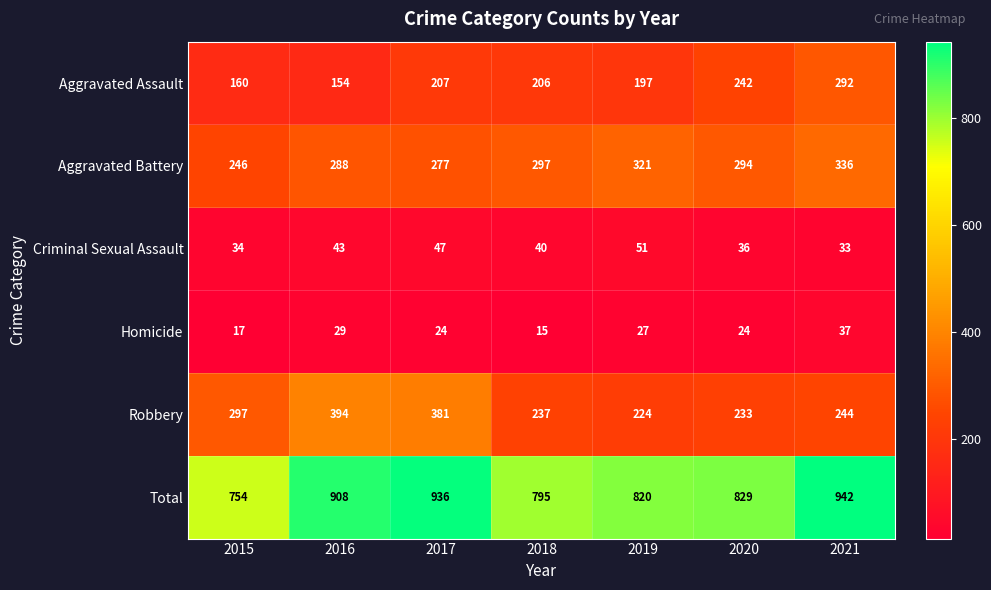

What is the sum of the Total values at 2018 and 2016?

1703